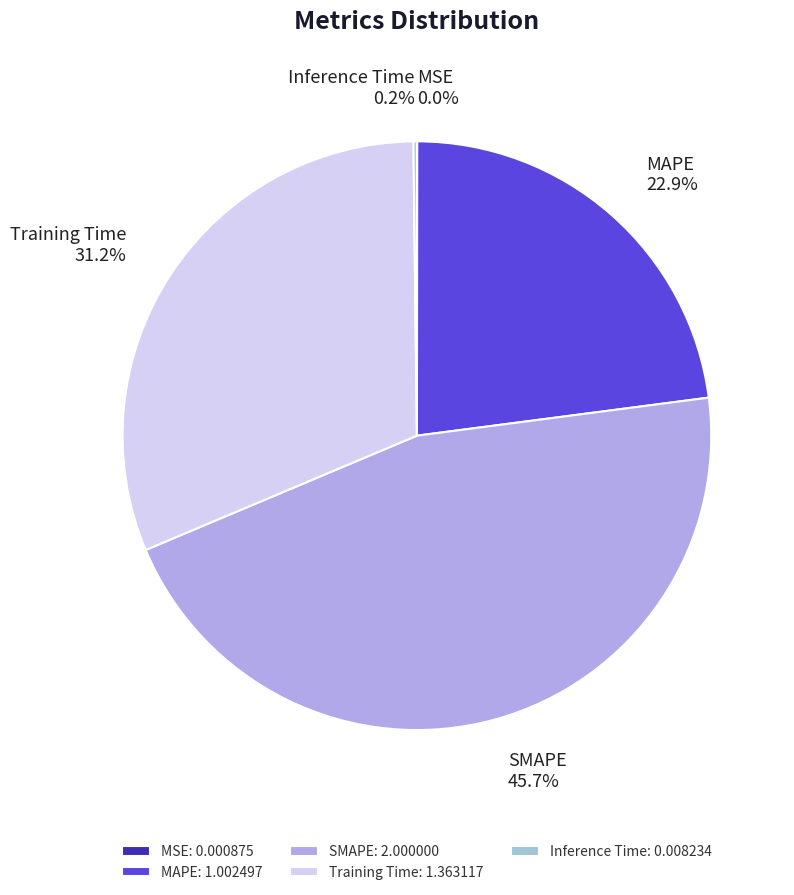

Does MAPE represent more than half of the total?

No